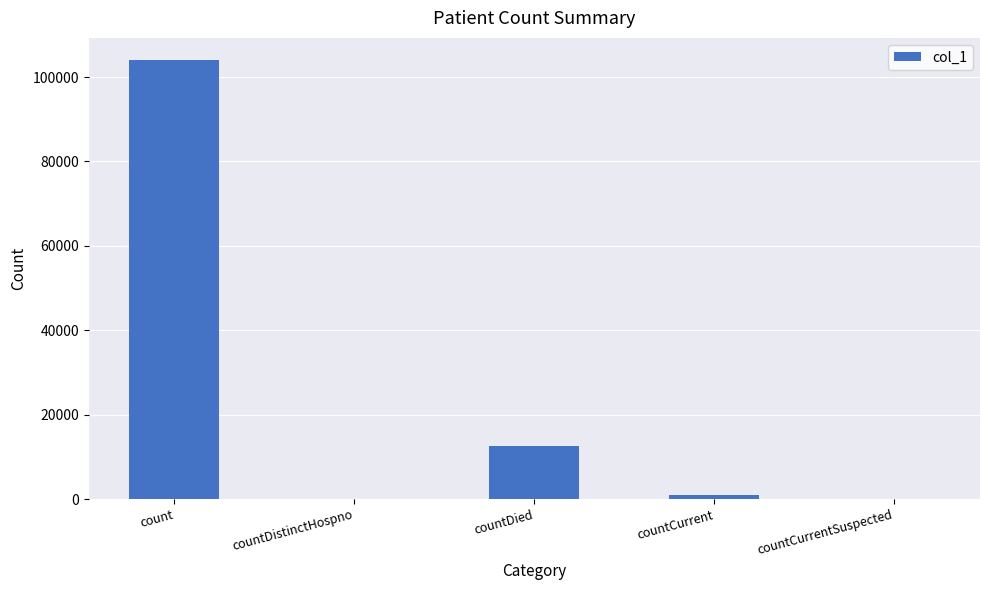

Where is the data nearest to the value 52044?

countDied